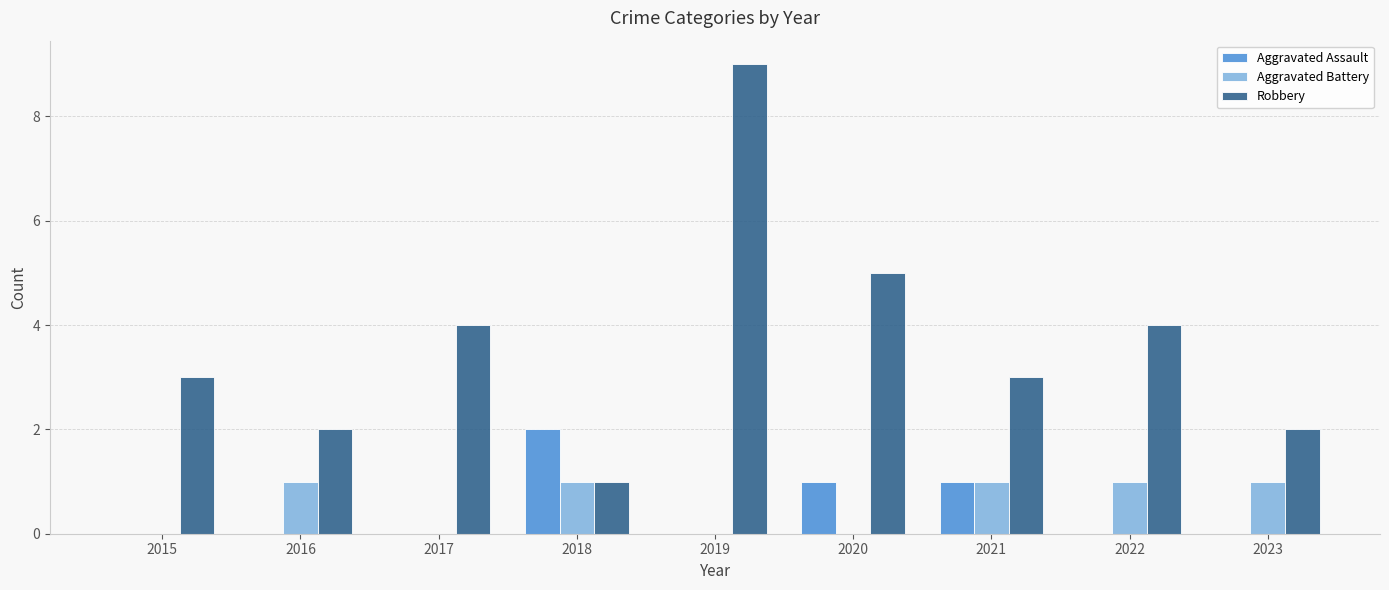

Count the Robbery values in the range 2 to 4.

6